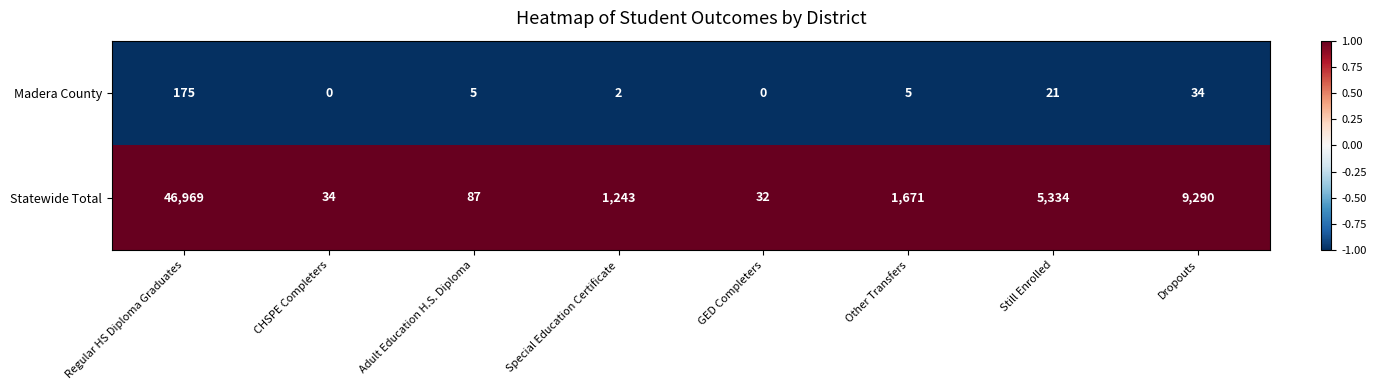

Which series has the largest range (max minus min)?

Statewide Total